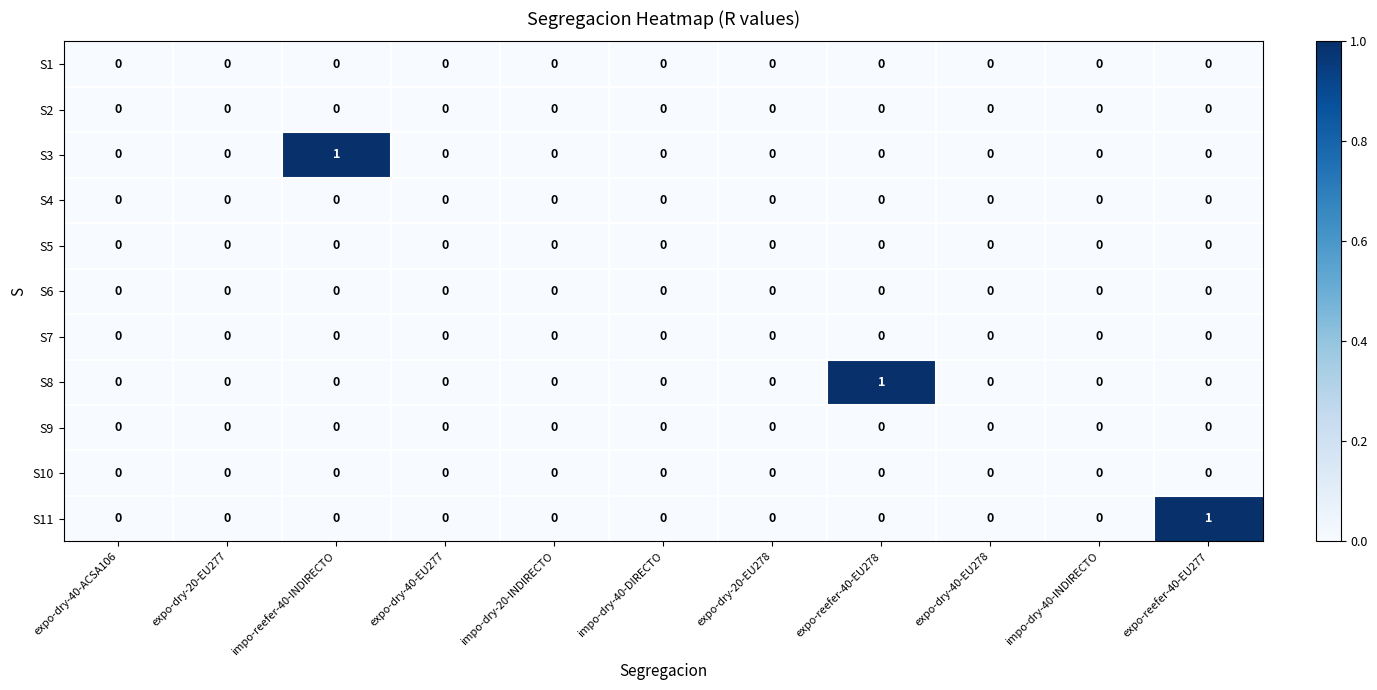

The S5 series shows 0 at impo-dry-40-DIRECTO. True or false?

True